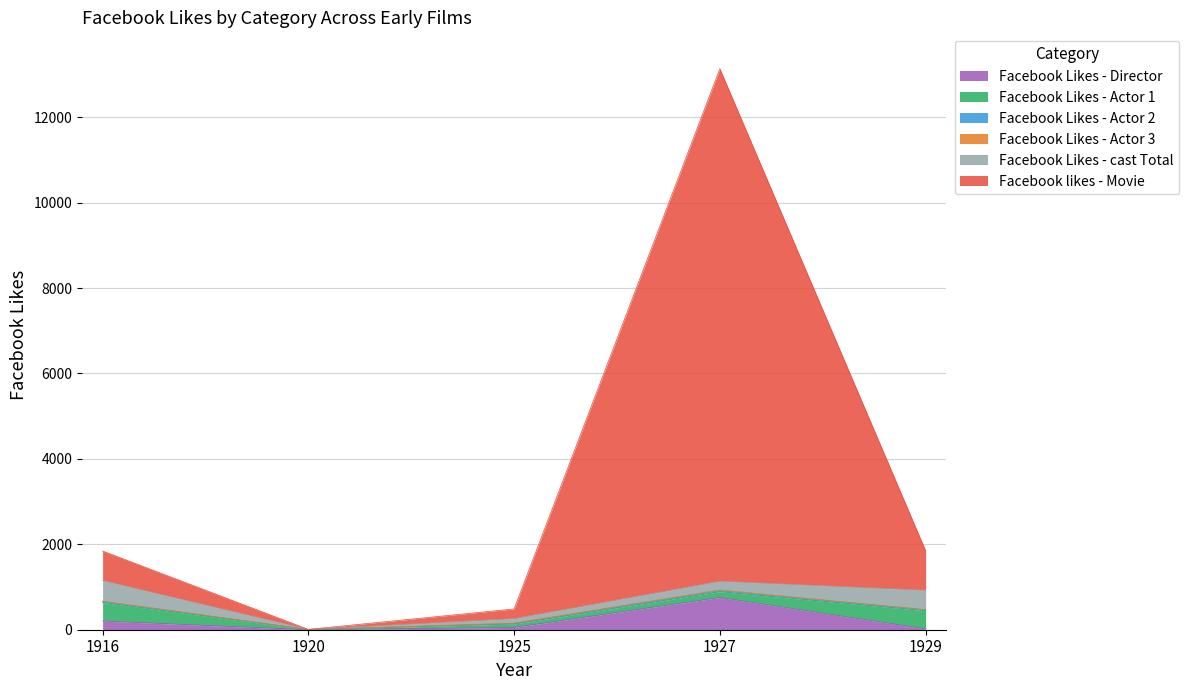

Reading left to right, list all the values displayed in this chart.

Facebook Likes - Director: 1916=204	1920=0	1925=54	1927=756	1929=21
Facebook Likes - Actor 1: 1916=436	1920=2	1925=81	1927=136	1929=426
Facebook Likes - Actor 2: 1916=22	1920=2	1925=12	1927=23	1929=20
Facebook Likes - Actor 3: 1916=9	1920=0	1925=6	1927=18	1929=3
Facebook Likes - cast Total: 1916=481	1920=4	1925=108	1927=203	1929=455
Facebook likes - Movie: 1916=691	1920=0	1925=226	1927=12000	1929=926